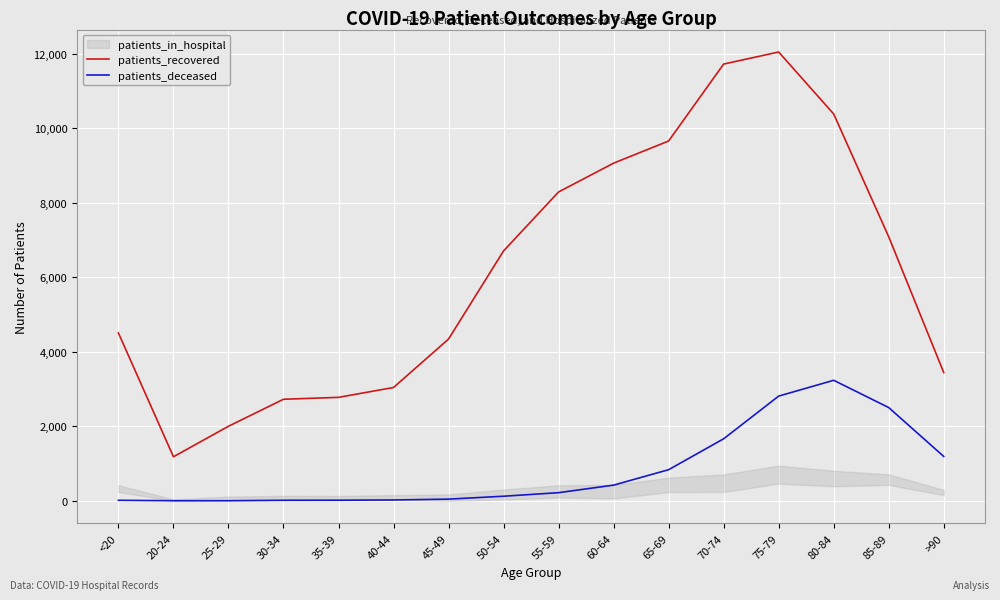

Which series has the largest total across all categories?

patients_recovered